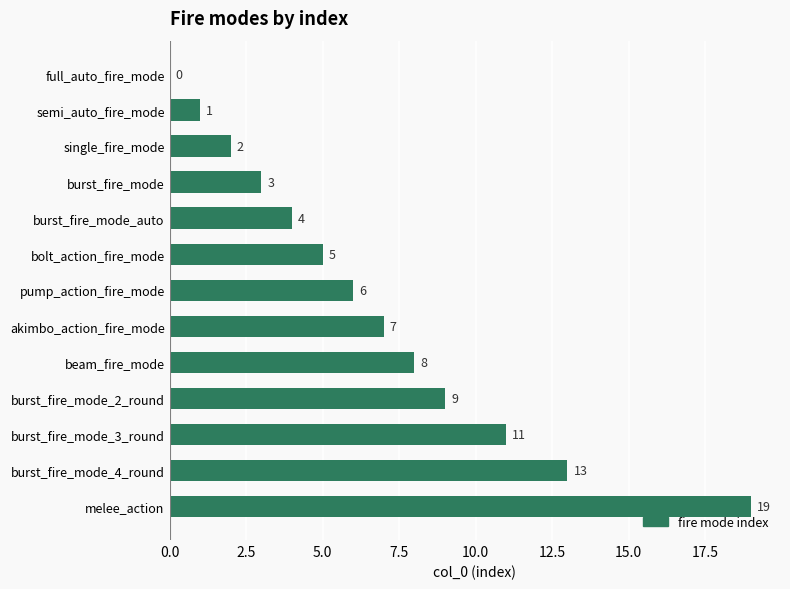

What is the sum of all values?

88